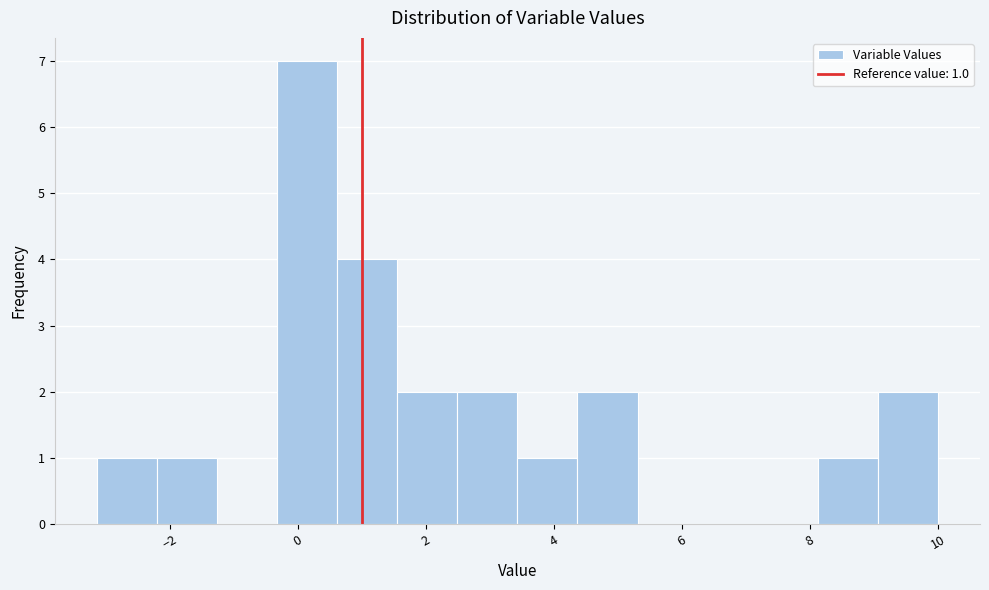

Over which range of the x-axis is the bar tallest?

-0.4 to 0.6